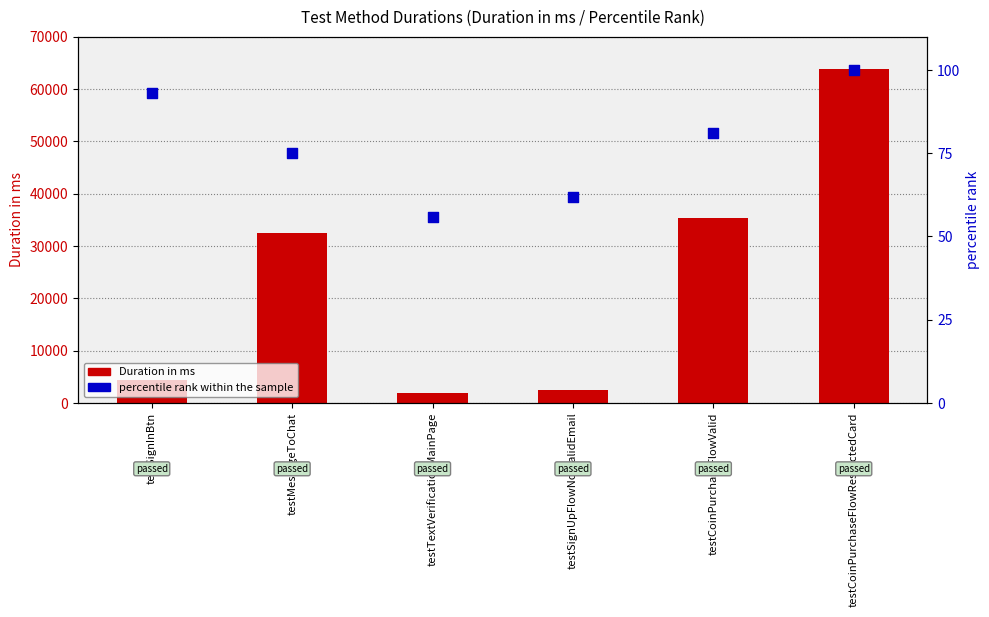

At how many categories does at least one series exceed 26588?

3